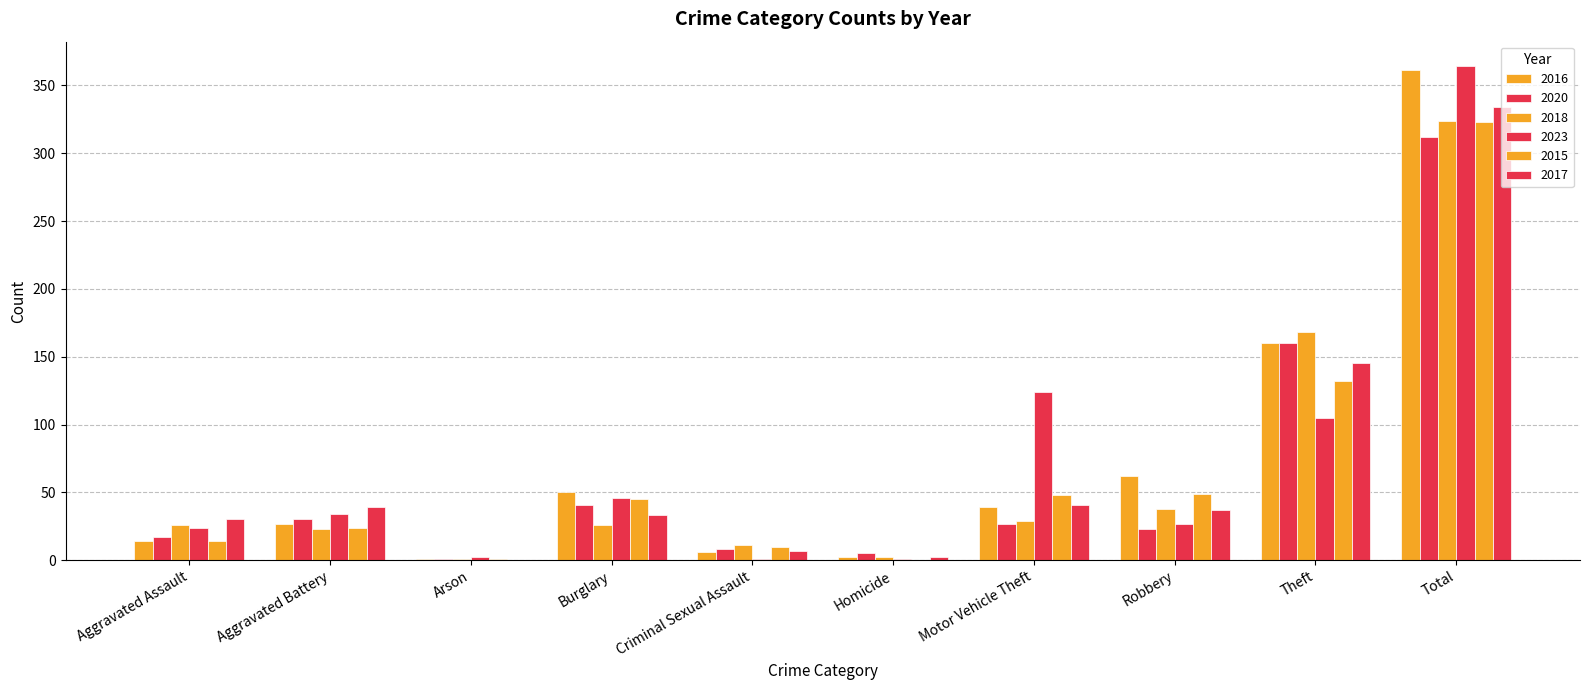

Rank the categories by 2018 value from lowest to highest.

Arson, Homicide, Criminal Sexual Assault, Aggravated Battery, Aggravated Assault, Burglary, Motor Vehicle Theft, Robbery, Theft, Total